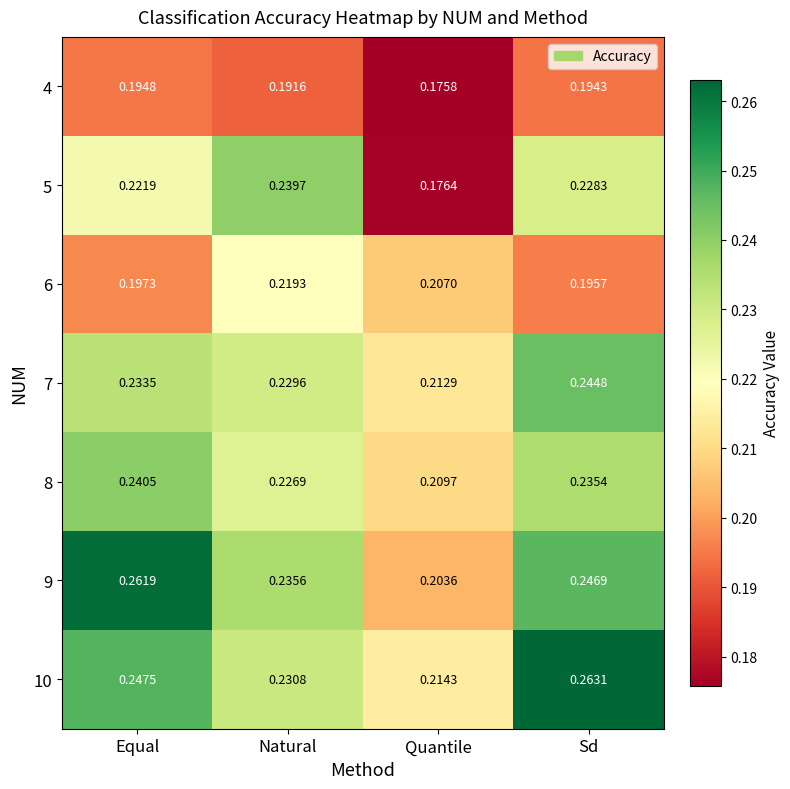

What is the spread (max minus min) of values at Sd?

0.1